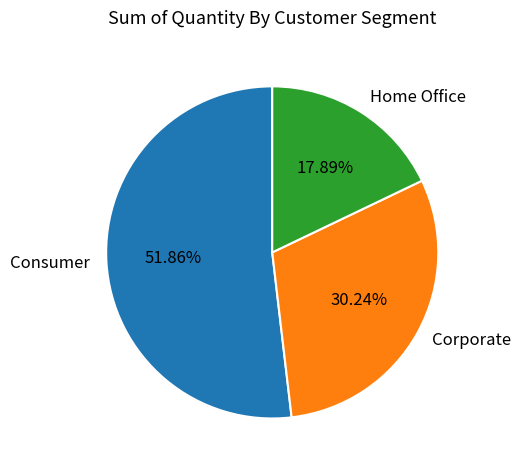

Does Consumer account for over 50% of the chart?

Yes